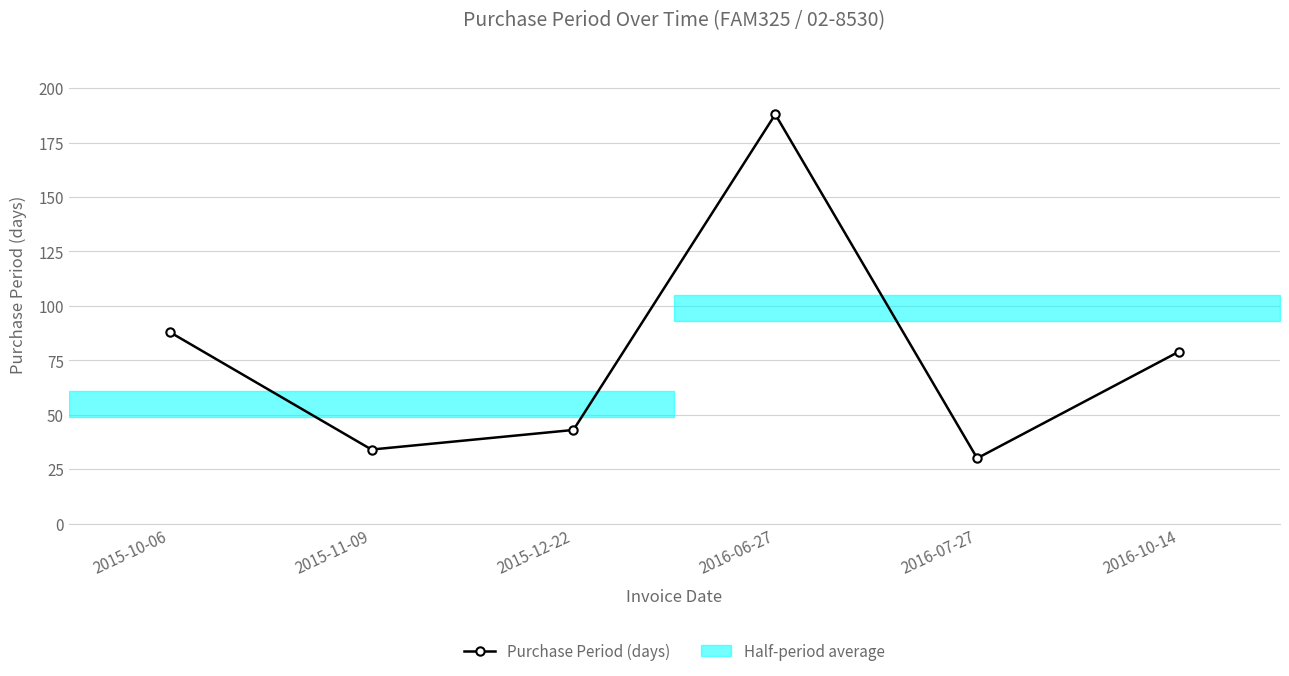

What is the greatest value displayed?

188